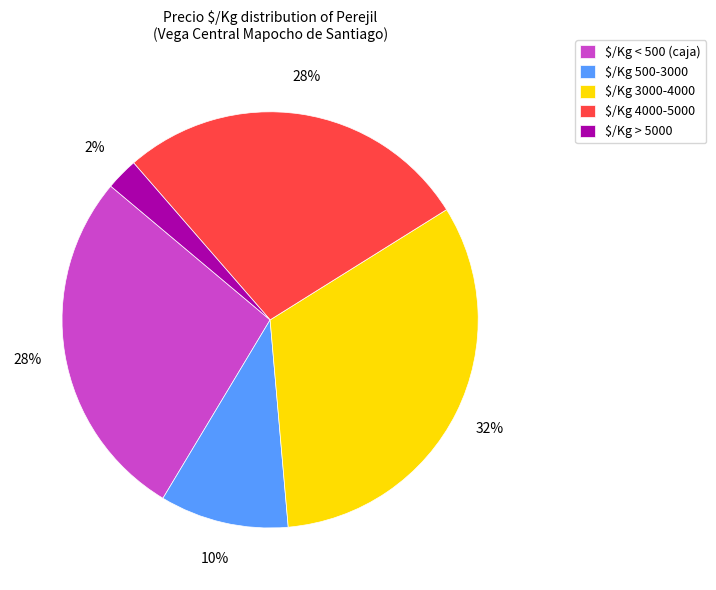

Is it true that $/Kg < 500 (caja) is 17% of the pie?

False